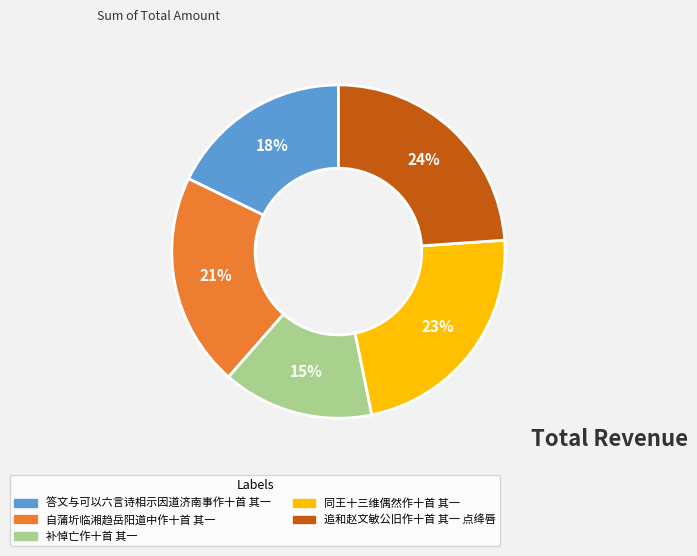

To the nearest percent, what is the difference between the 追和赵文敏公旧作十首 其一 点绛唇 and 补悼亡作十首 其一 slice percentages?

9%